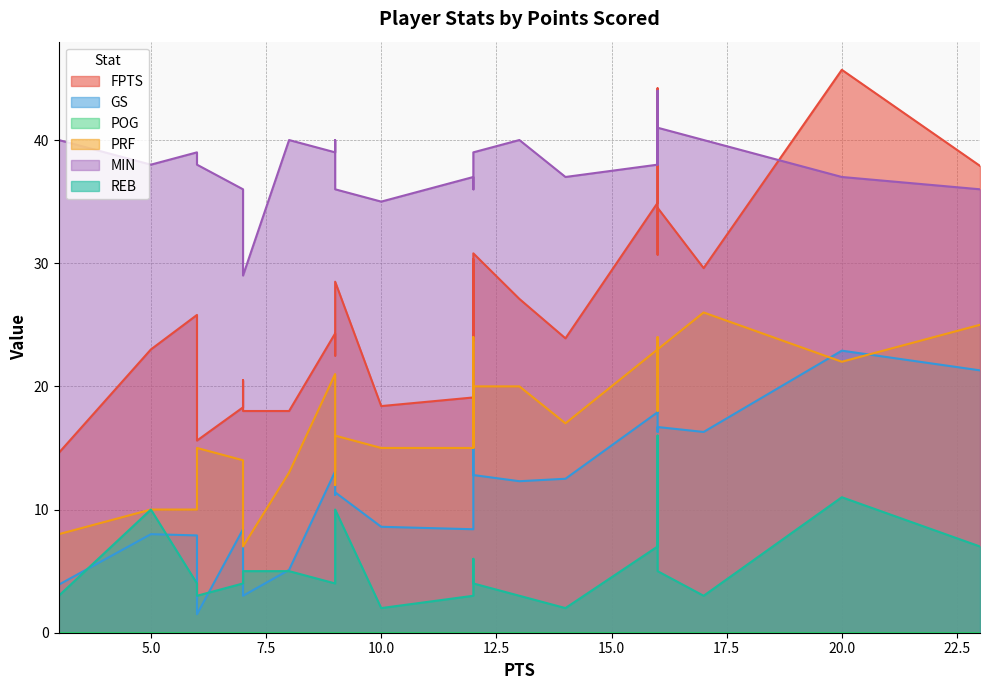

Where is the first local minimum for REB?

6